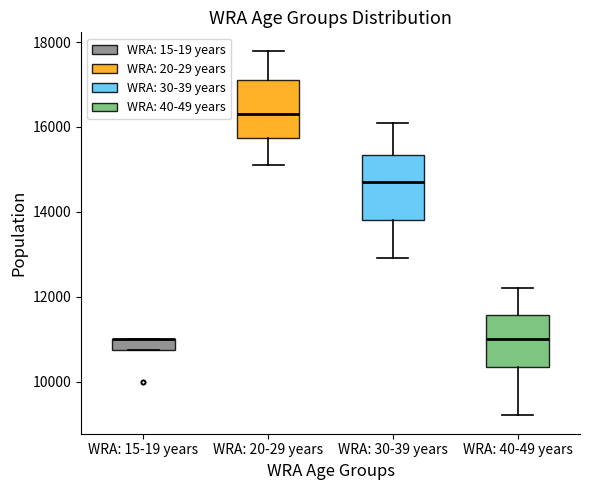

Which box is the tallest, from its lower edge to its upper edge?

WRA: 30-39 years